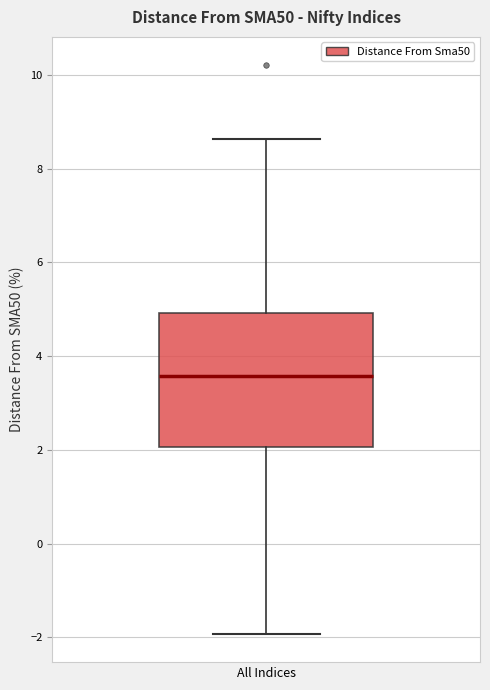

Where does the upper whisker of the box for All Indices end on the y-axis? The values are not printed on the chart, so give them approximately, as read against the axis.

8.6